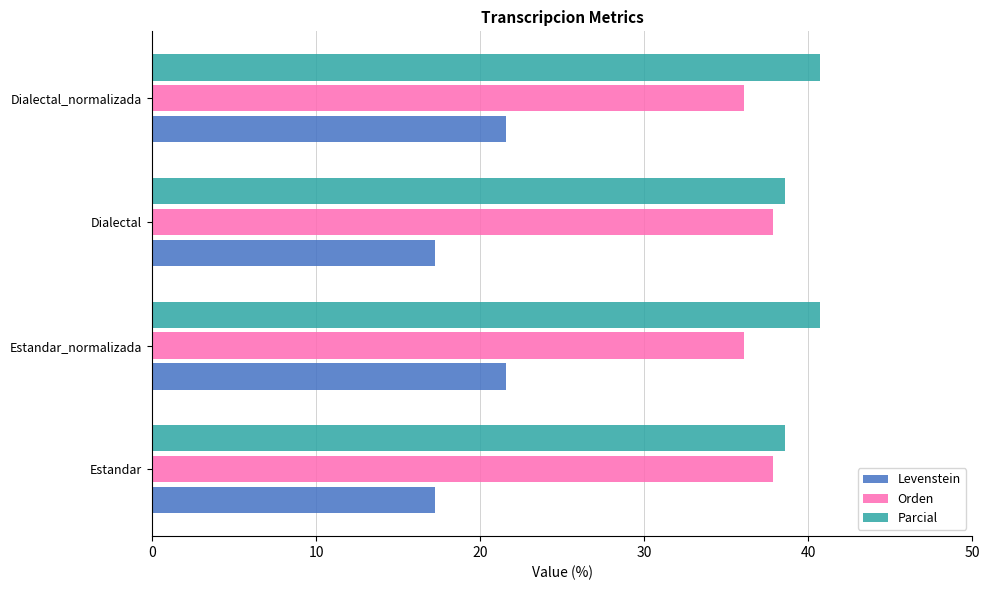

What is the total value across all series at Estandar?

93.7